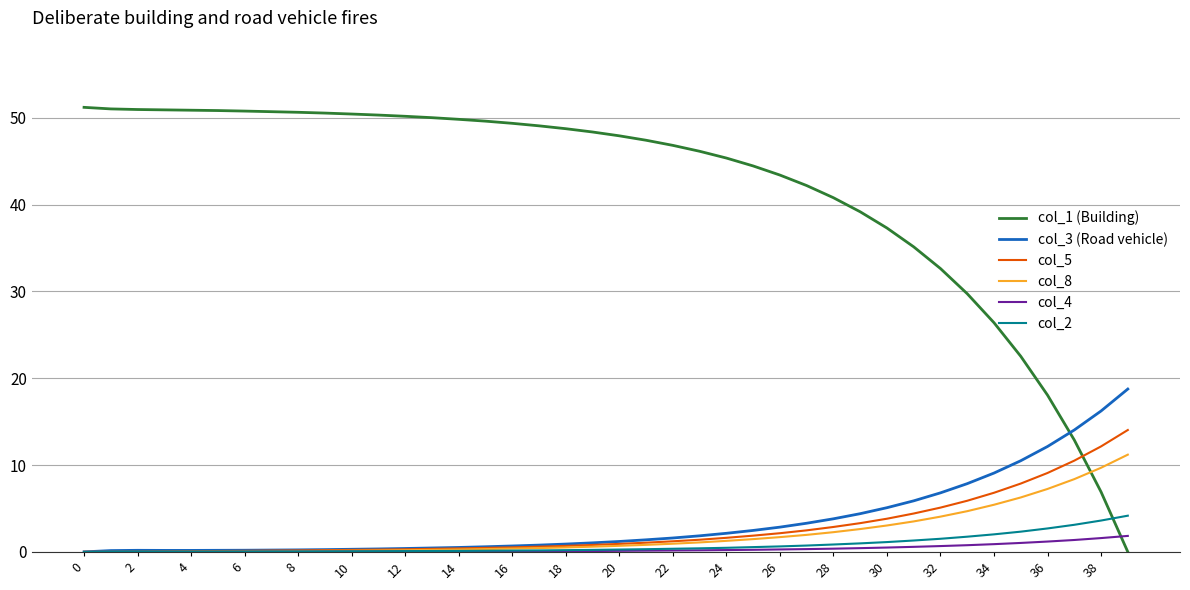

What is the maximum value shown in the chart?

51.2